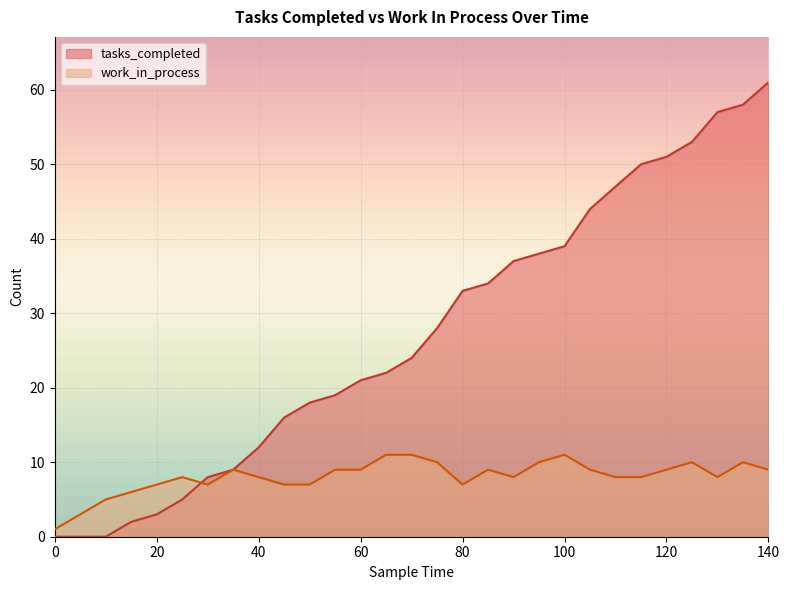

At which label is work_in_process closest to 6?

15